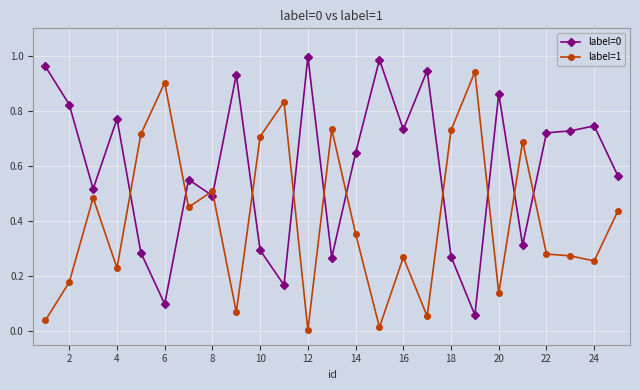

True or false: label=0 and label=1 cross at least once.

True